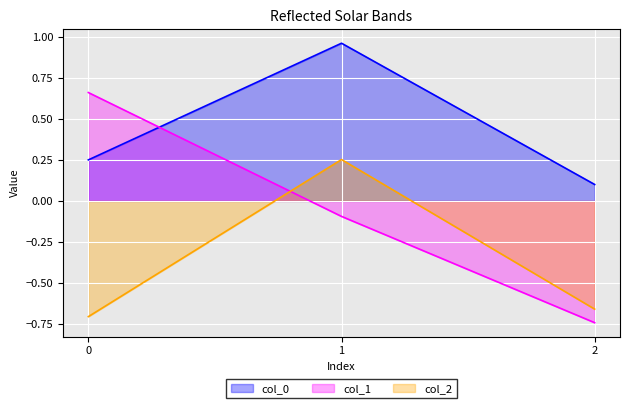

Rank the series at 2 from highest to lowest value.

col_0, col_2, col_1